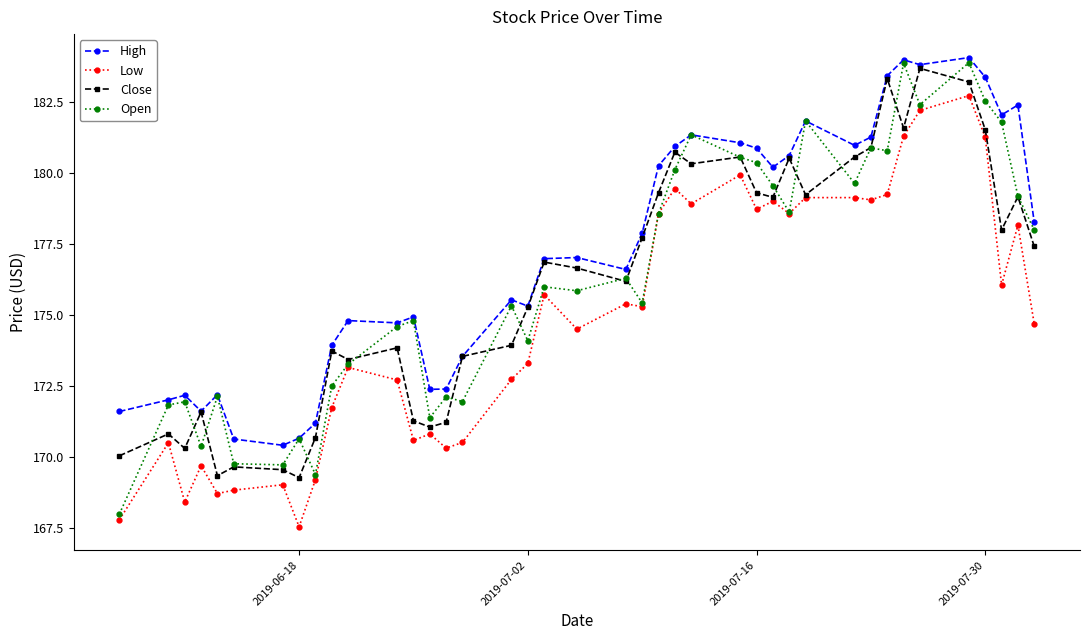

Rank the series by their maximum value, from highest to lowest.

High, Open, Close, Low